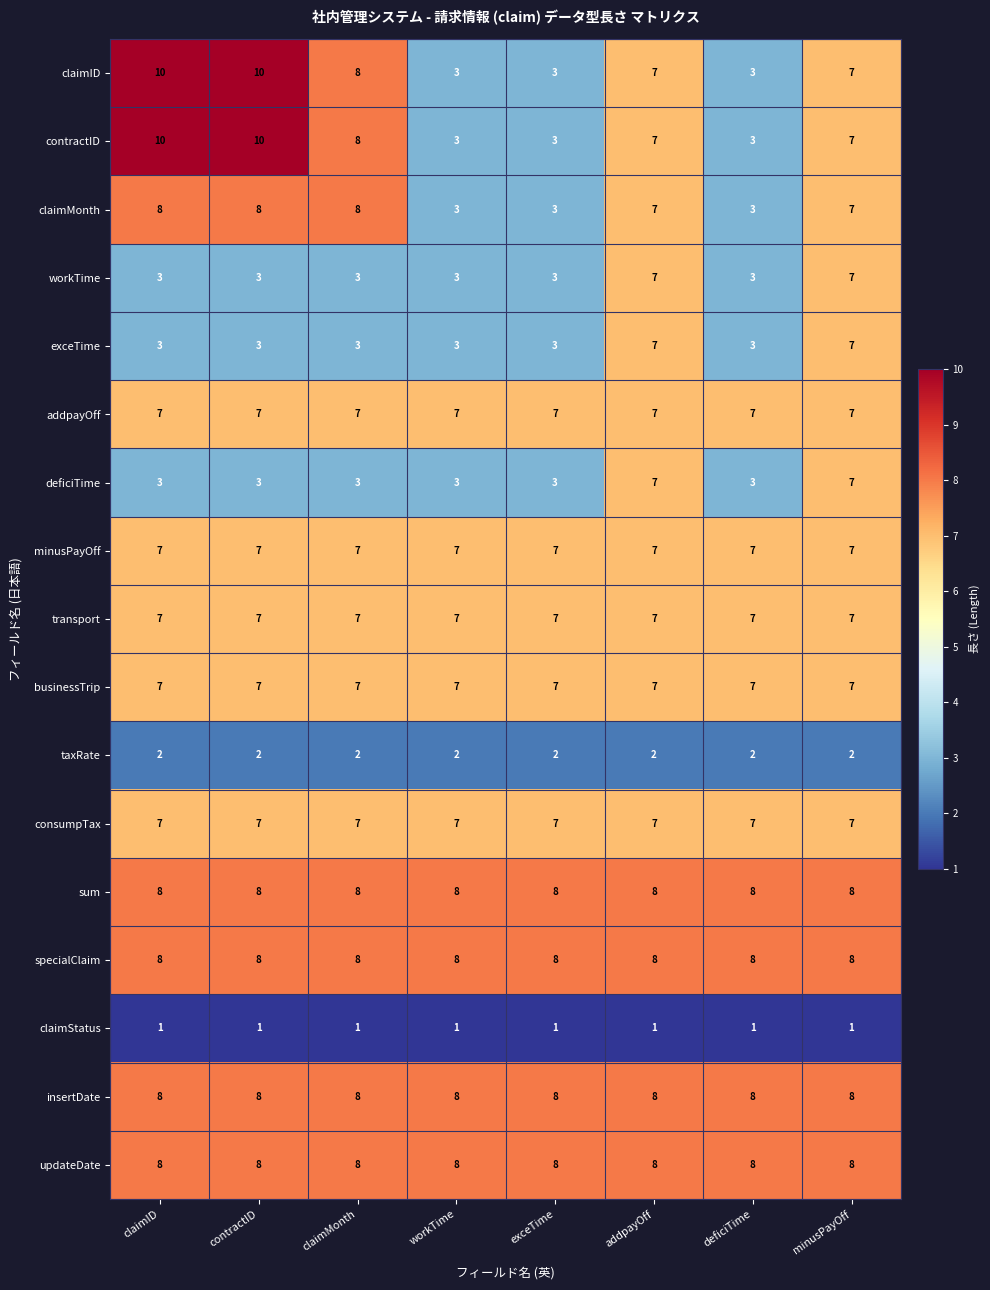

What is the average value of the specialClaim series?

8